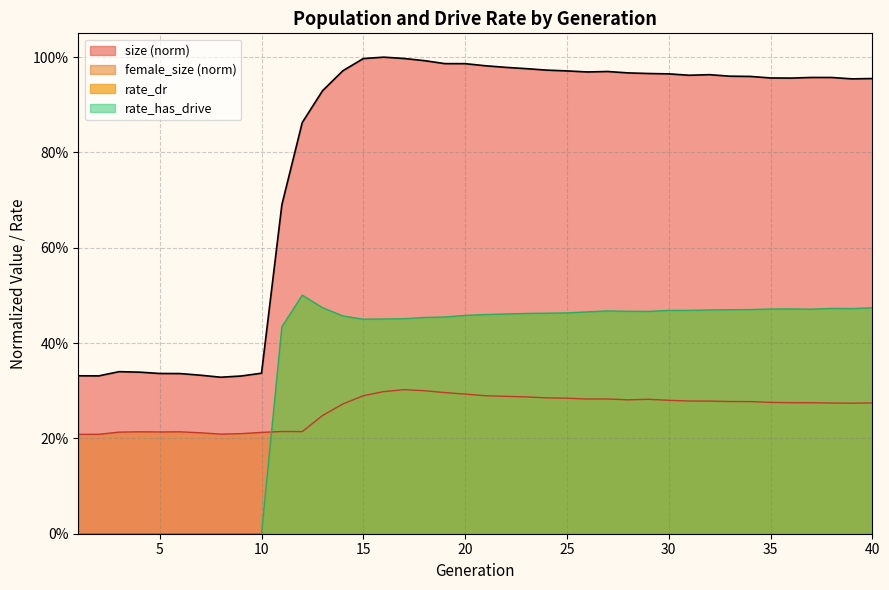

Does the chart display data point markers on the line(s)?

No